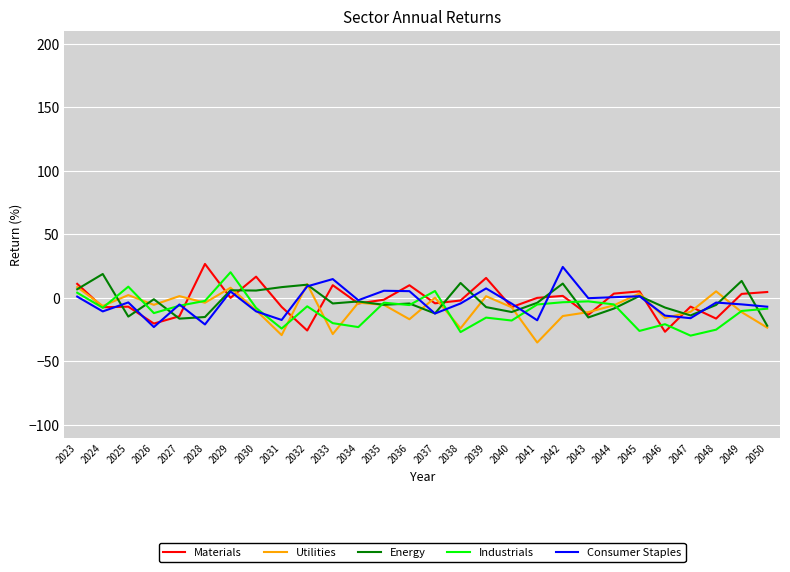

What is the total value across all series at 2050?

-56.5